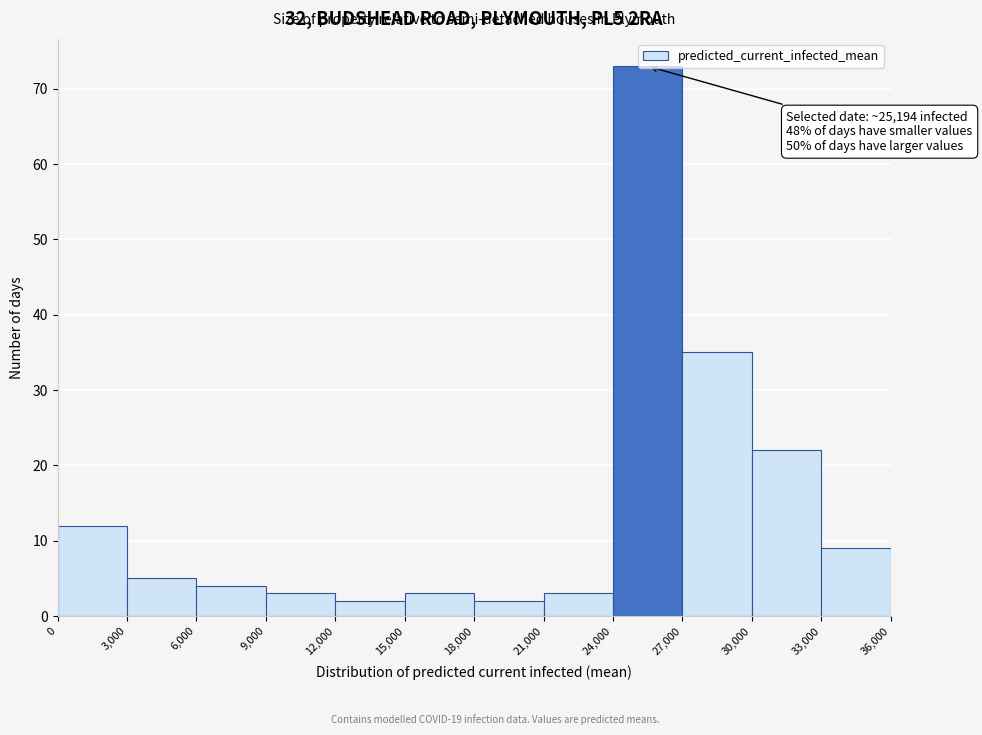

Over which range of the x-axis is the bar tallest?

24,000 to 27,000